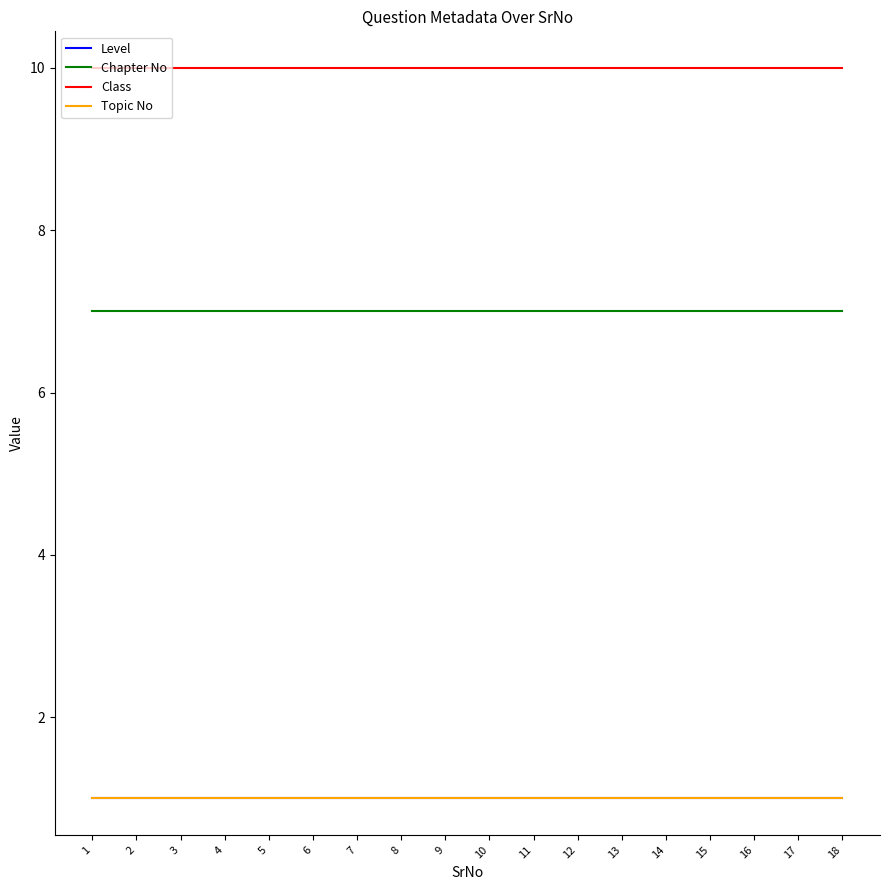

Is this an area chart (filled region under the line)?

No